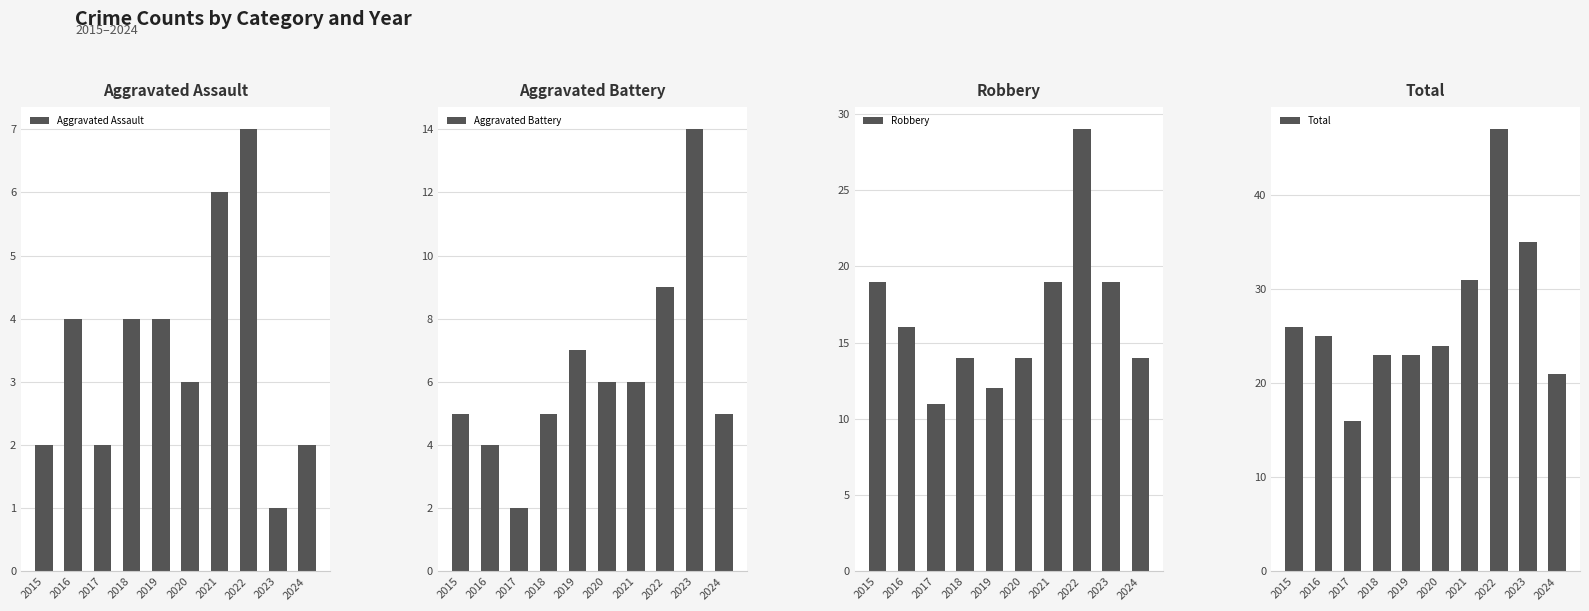

What value does the Total series have at 2021, to the nearest 5?

30